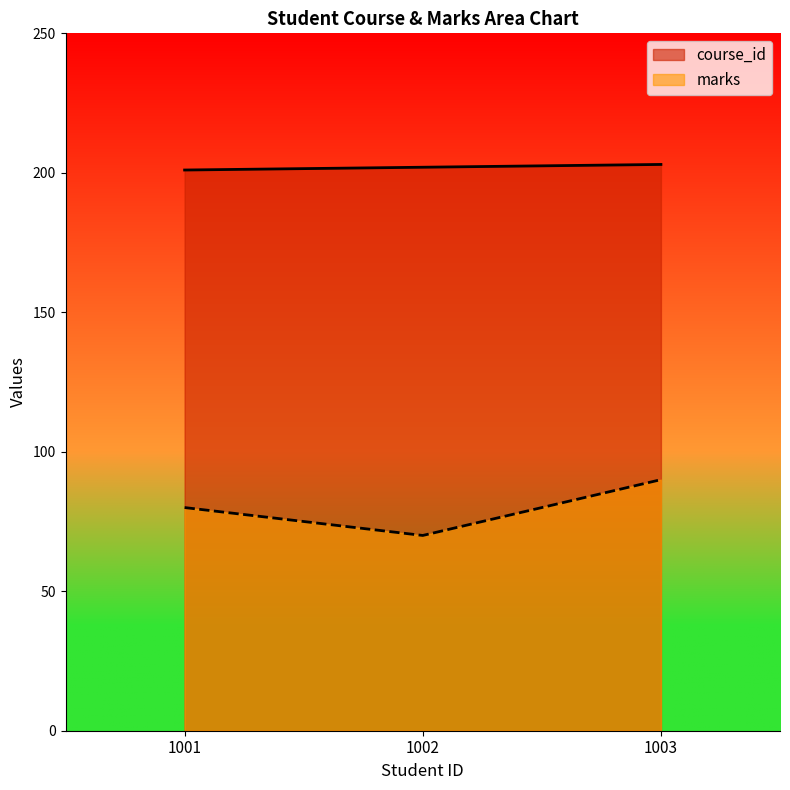

Which series changed the most between 1001 and 1002?

marks